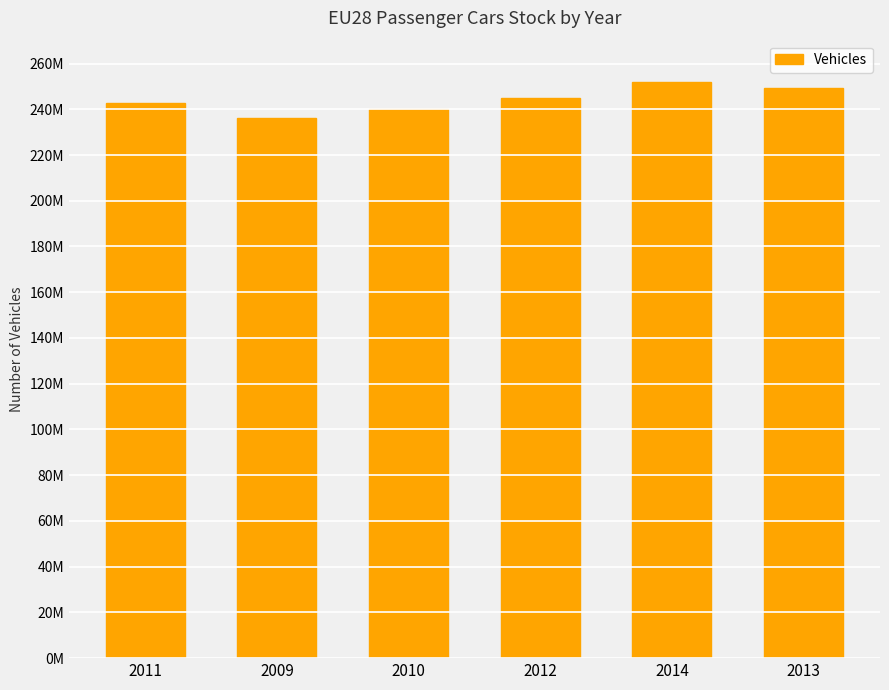

True or false: the data shows 236114507 at 2009.

True